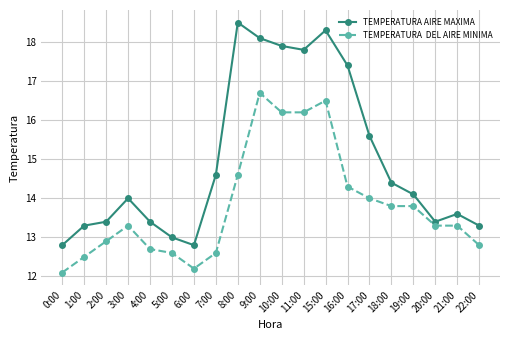

What is the label of the 11th point from the left?

10:00